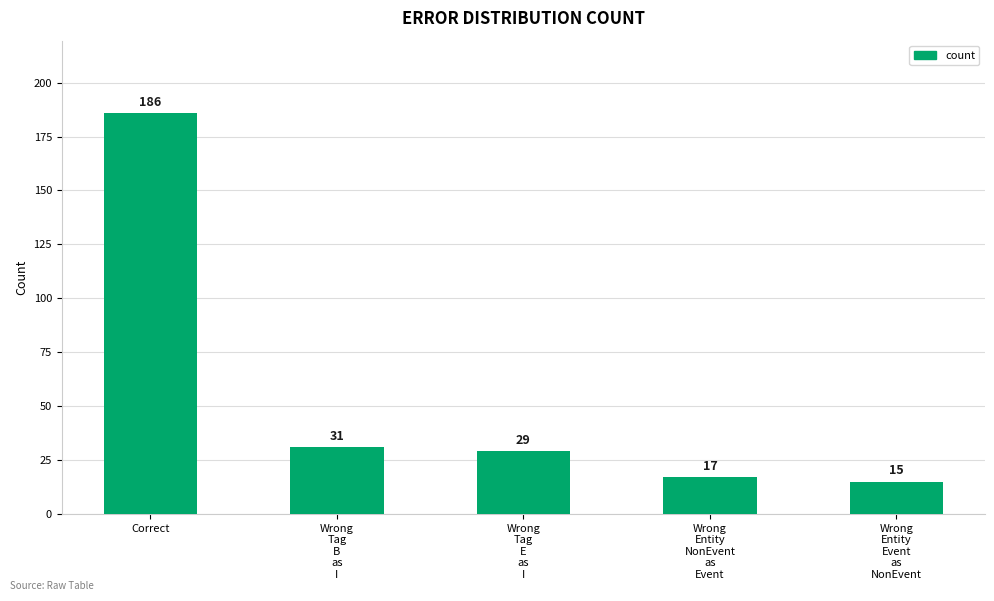

Reading left to right, transcribe all the data shown in this chart.

186	31	29	17	15